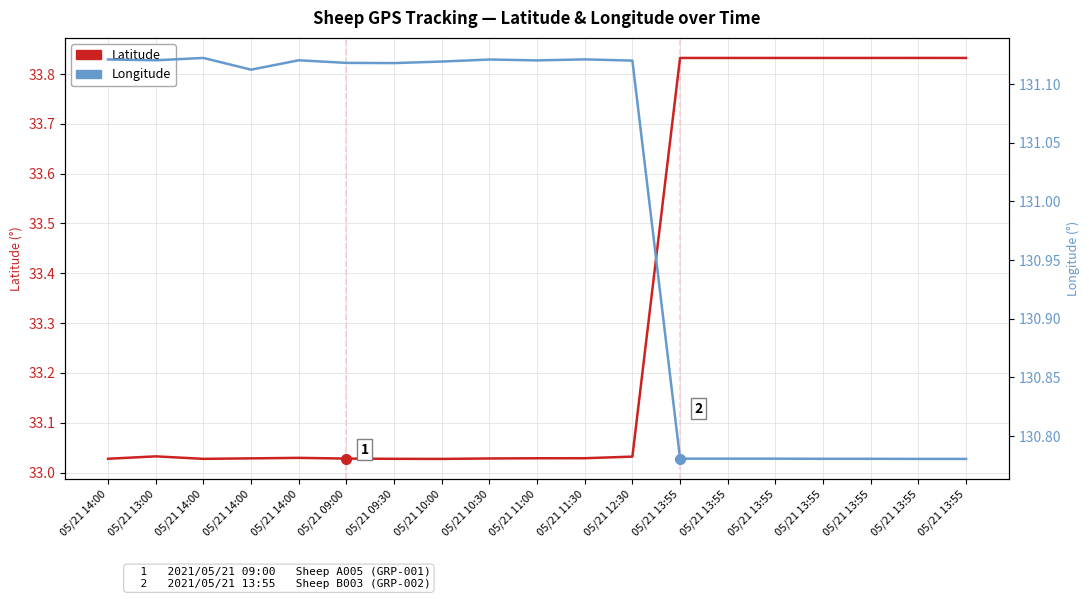

What is the value of the Latitude point at the 16th from the left?

33.8